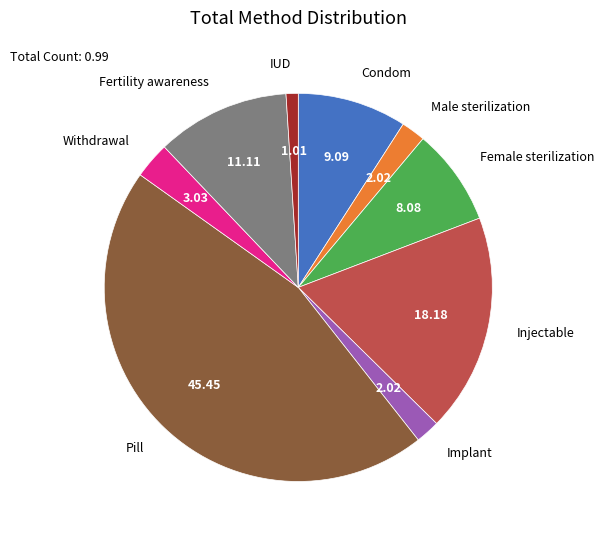

Which has a higher value, Withdrawal or Pill?

Pill